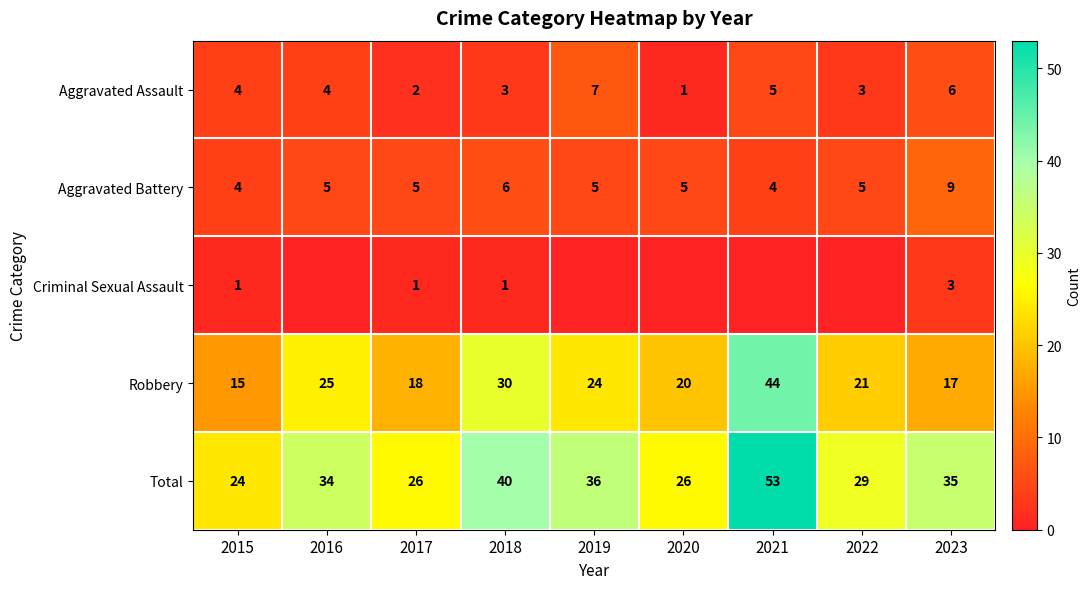

The value of Total at 2015 is 24. True or false?

True